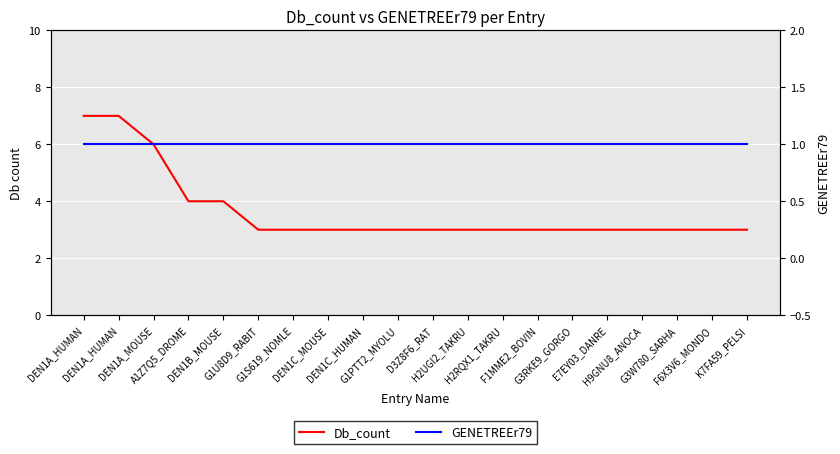

True or false: GENETREEr79 has more than 1 interior local peaks.

False